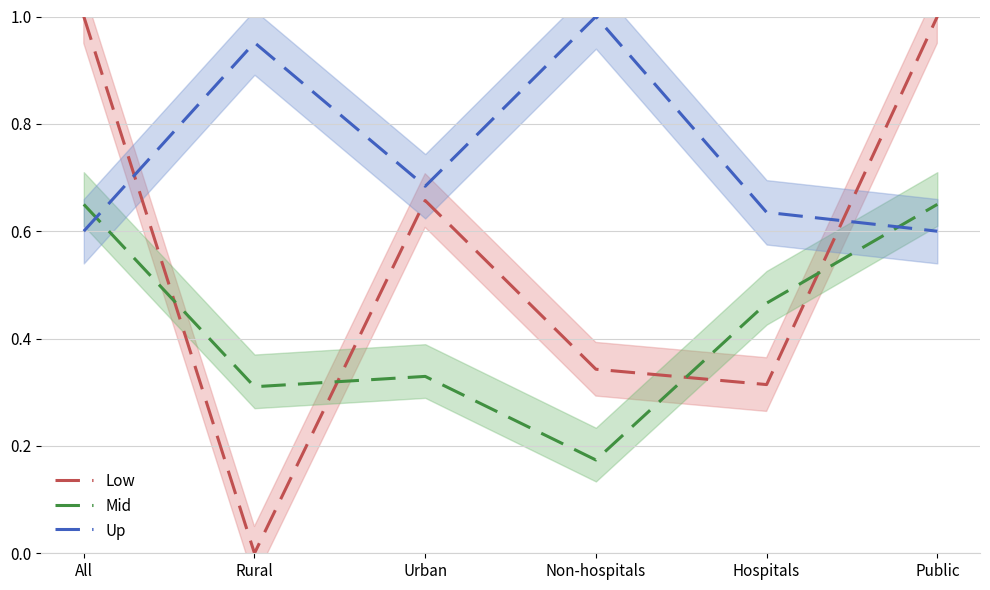

At which label does Mid reach its peak?

All